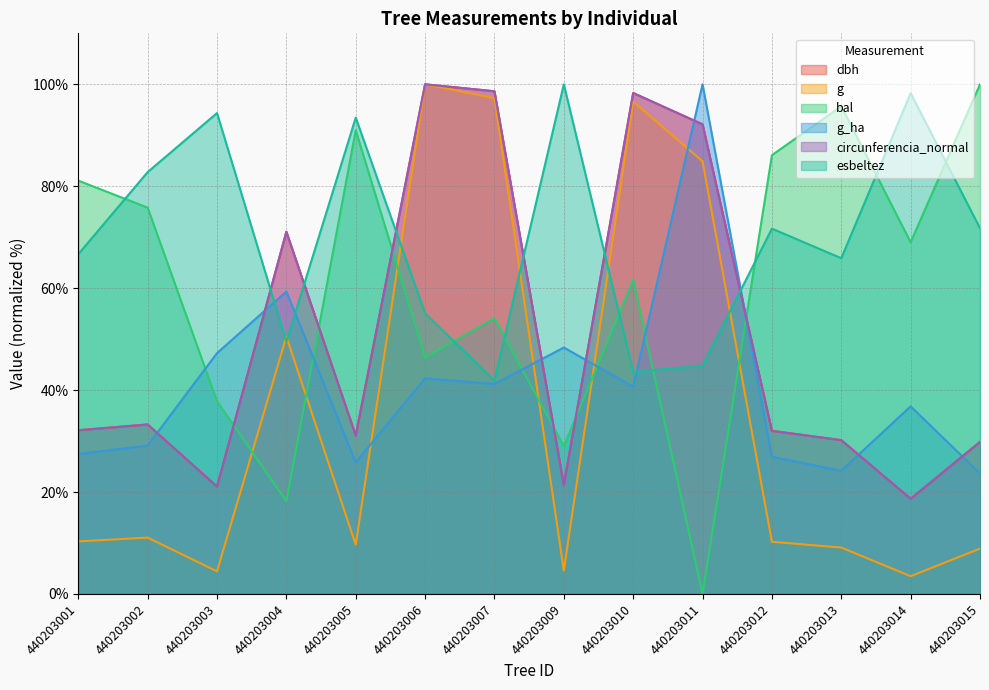

True or false: esbeltez and g cross at least once.

True